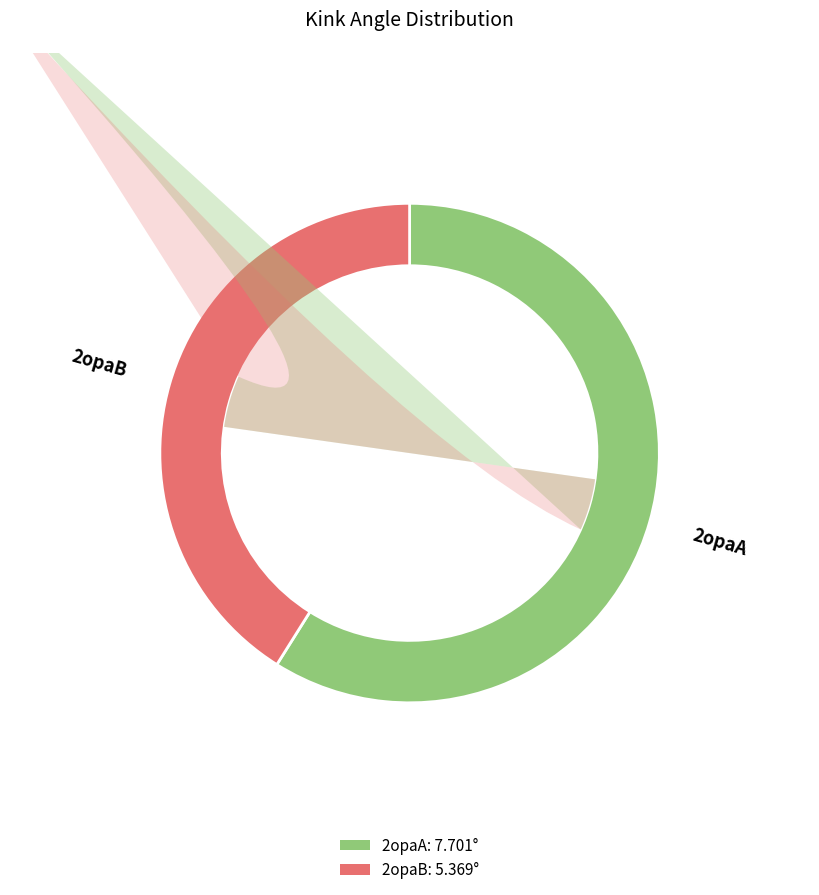

Which has a higher value, 2opaB or 2opaA?

2opaA